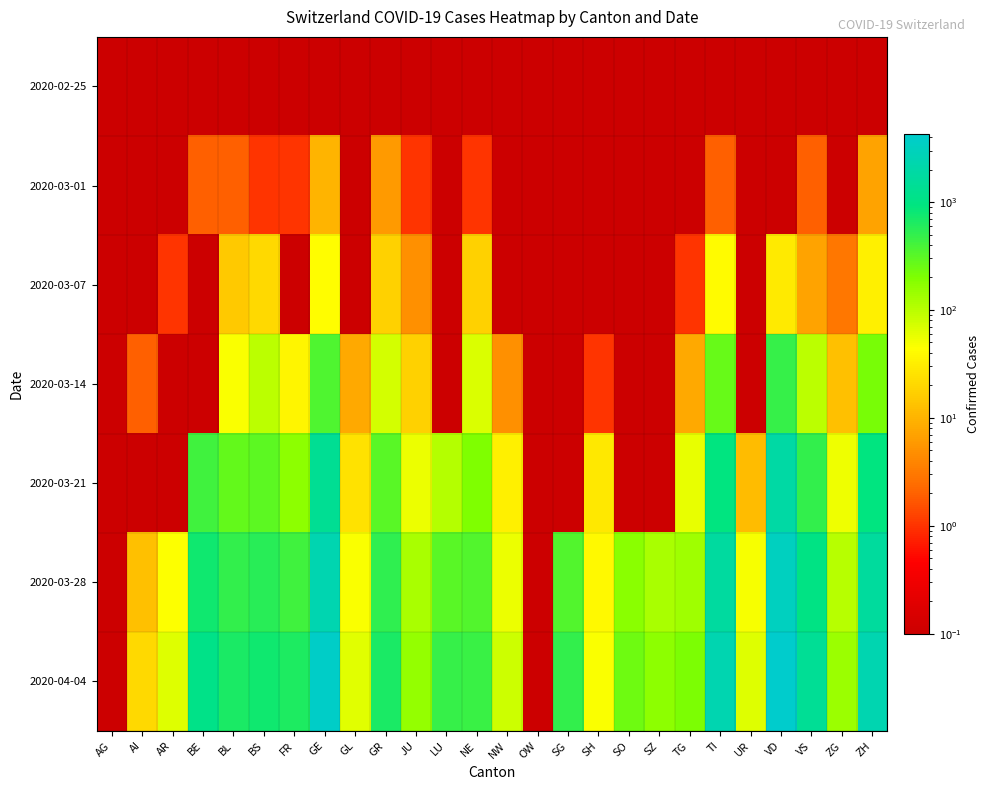

Reading left to right, what are all the values shown in this chart?

2020-02-25: AG=0.1	AI=0.1	AR=0.1	BE=0.1	BL=0.1	BS=0.1	FR=0.1	GE=0.1	GL=0.1	GR=0.1	JU=0.1	LU=0.1	NE=0.1	NW=0.1	OW=0.1	SG=0.1	SH=0.1	SO=0.1	SZ=0.1	TG=0.1	TI=0.1	UR=0.1	VD=0.1	VS=0.1	ZG=0.1	ZH=0.1
2020-03-01: AG=0.1	AI=0.1	AR=0.1	BE=2.0	BL=2.0	BS=1.0	FR=1.0	GE=10.0	GL=0.1	GR=6.0	JU=1.0	LU=0.1	NE=1.0	NW=0.1	OW=0.1	SG=0.1	SH=0.1	SO=0.1	SZ=0.1	TG=0.1	TI=2.0	UR=0.1	VD=0.1	VS=2.0	ZG=0.1	ZH=7.0
2020-03-07: AG=0.1	AI=0.1	AR=1.0	BE=0.1	BL=15.0	BS=21.0	FR=0.1	GE=43.0	GL=0.1	GR=18.0	JU=5.0	LU=0.1	NE=18.0	NW=0.1	OW=0.1	SG=0.1	SH=0.1	SO=0.1	SZ=0.1	TG=1.0	TI=41.0	UR=0.1	VD=30.0	VS=7.0	ZG=3.0	ZH=34.0
2020-03-14: AG=0.1	AI=2.0	AR=0.1	BE=0.1	BL=47.0	BS=100.0	FR=36.0	GE=351.0	GL=8.0	GR=73.0	JU=18.0	LU=0.1	NE=68.0	NW=5.0	OW=0.1	SG=0.1	SH=1.0	SO=0.1	SZ=0.1	TG=8.0	TI=265.0	UR=0.1	VD=477.0	VS=98.0	ZG=13.0	ZH=218.0
2020-03-21: AG=0.1	AI=0.1	AR=0.1	BE=418.0	BL=282.0	BS=297.0	FR=167.0	GE=1351.0	GL=25.0	GR=311.0	JU=54.0	LU=109.0	NE=200.0	NW=33.0	OW=0.1	SG=0.1	SH=28.0	SO=0.1	SZ=0.1	TG=57.0	TI=916.0	UR=12.0	VD=1873.0	VS=498.0	ZG=53.0	ZH=925.0
2020-03-28: AG=0.1	AI=13.0	AR=45.0	BE=767.0	BL=502.0	BS=569.0	FR=421.0	GE=2437.0	GL=47.0	GR=527.0	JU=119.0	LU=317.0	NE=337.0	NW=55.0	OW=0.1	SG=339.0	SH=40.0	SO=173.0	SZ=122.0	TG=135.0	TI=1727.0	UR=48.0	VD=3308.0	VS=1017.0	ZG=101.0	ZH=1701.0
2020-04-04: AG=0.1	AI=21.0	AR=66.0	BE=1106.0	BL=656.0	BS=767.0	FR=638.0	GE=3817.0	GL=61.0	GR=680.0	JU=154.0	LU=469.0	NE=452.0	NW=80.0	OW=0.1	SG=504.0	SH=47.0	SO=250.0	SZ=168.0	TG=209.0	TI=2442.0	UR=66.0	VD=4257.0	VS=1418.0	ZG=146.0	ZH=2461.0